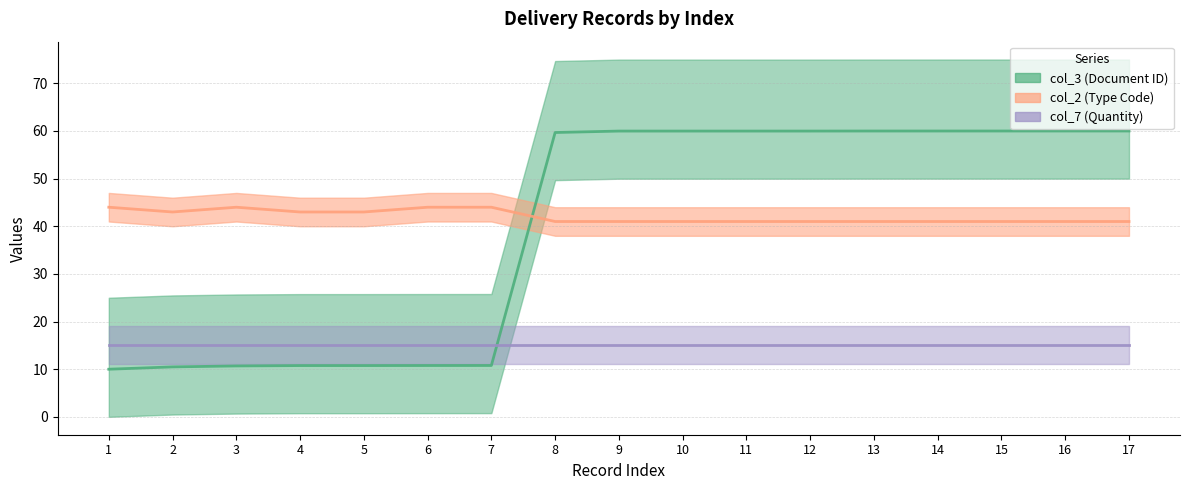

True or false: col_3 (Document ID) has a value of 10.8 at 7.

True